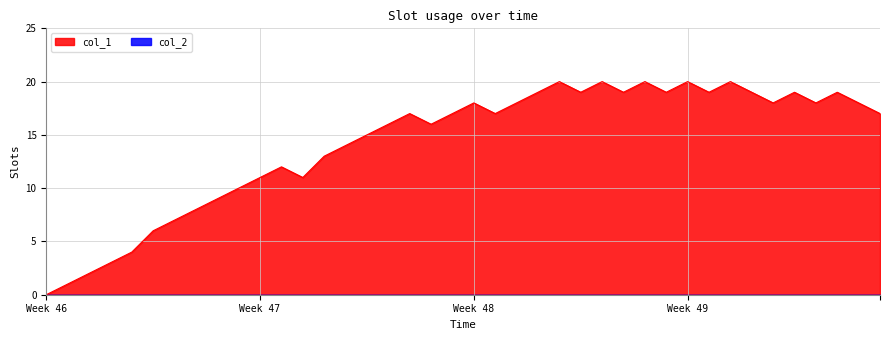

At which label does col_1 reach its minimum?

Week 46